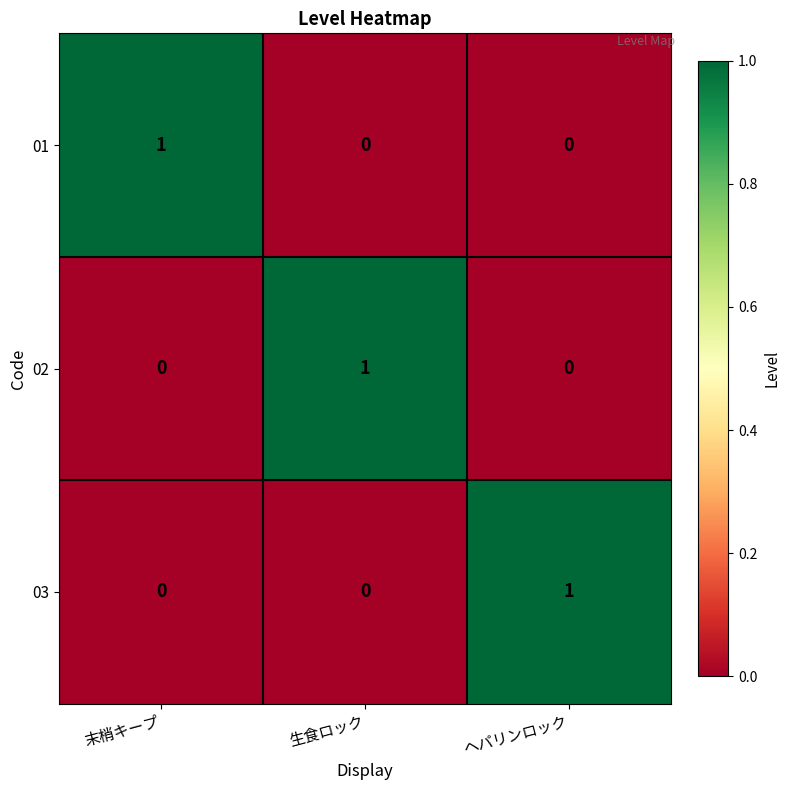

Is it true that 02 equals 0 at ヘパリンロック?

True